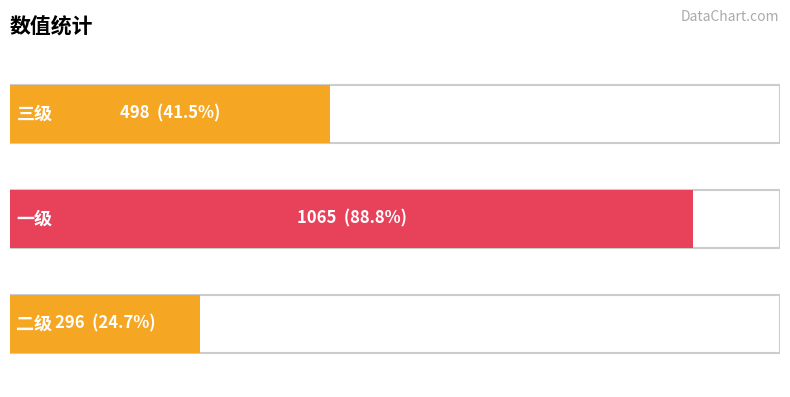

Reading right to left, what are all the values shown in this chart?

296	1065	498